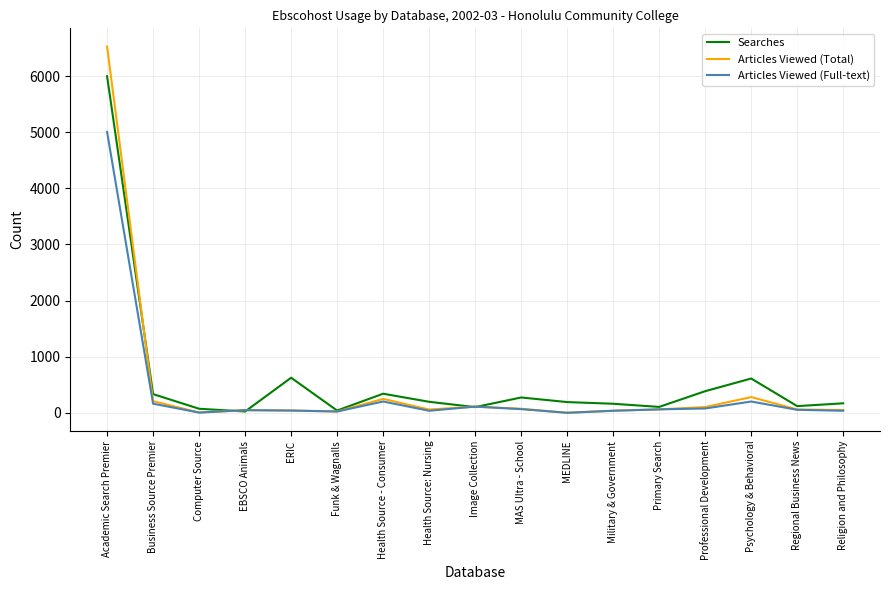

Does the chart display data point markers on the line(s)?

No